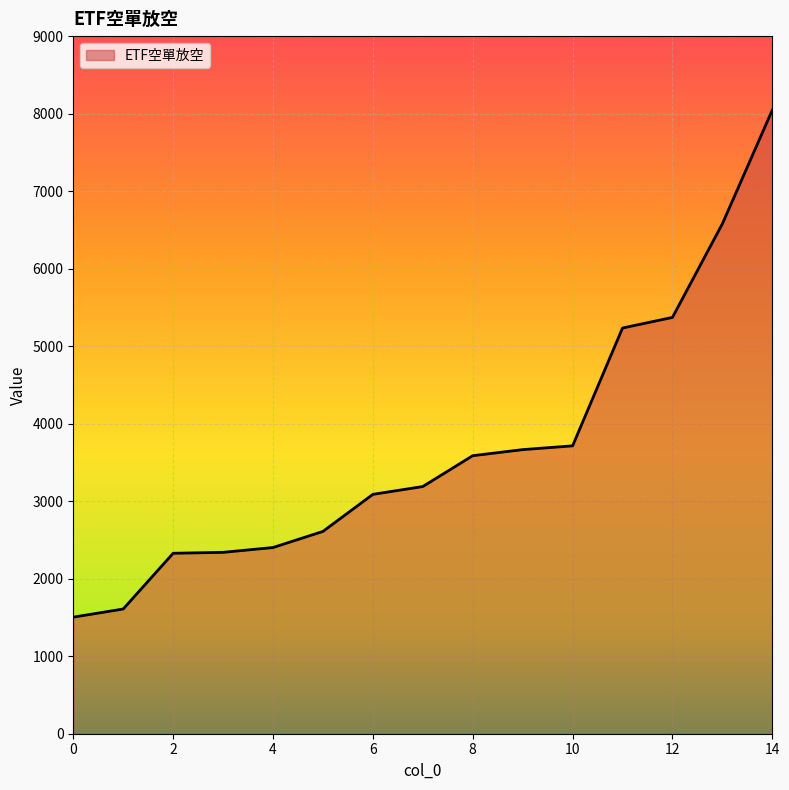

What is the smallest value displayed?

1504